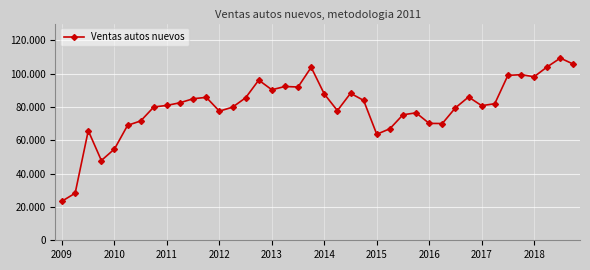

Is this an area chart (filled region under the line)?

No